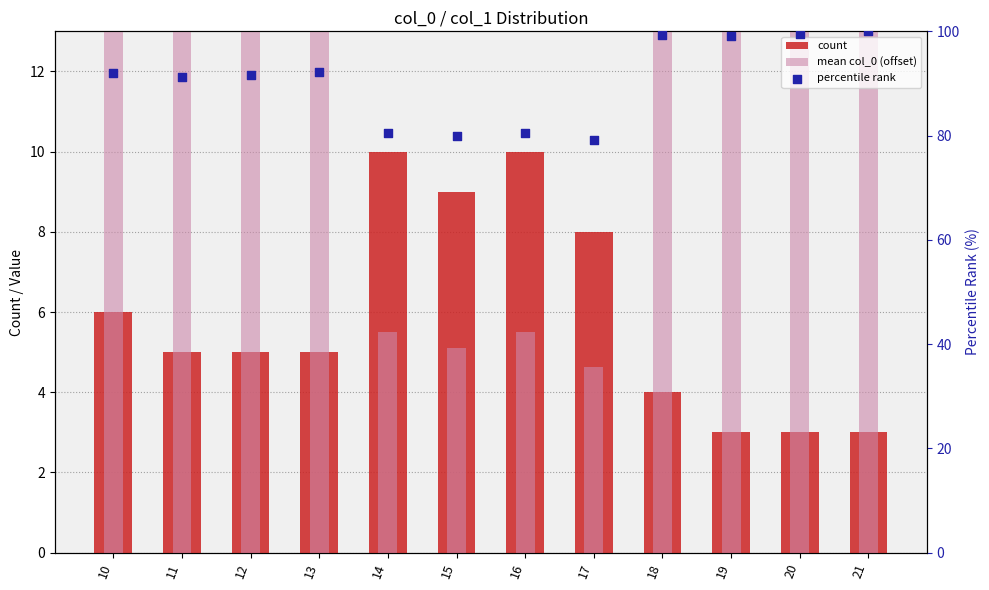

Which series reaches the minimum Y coordinate?

count